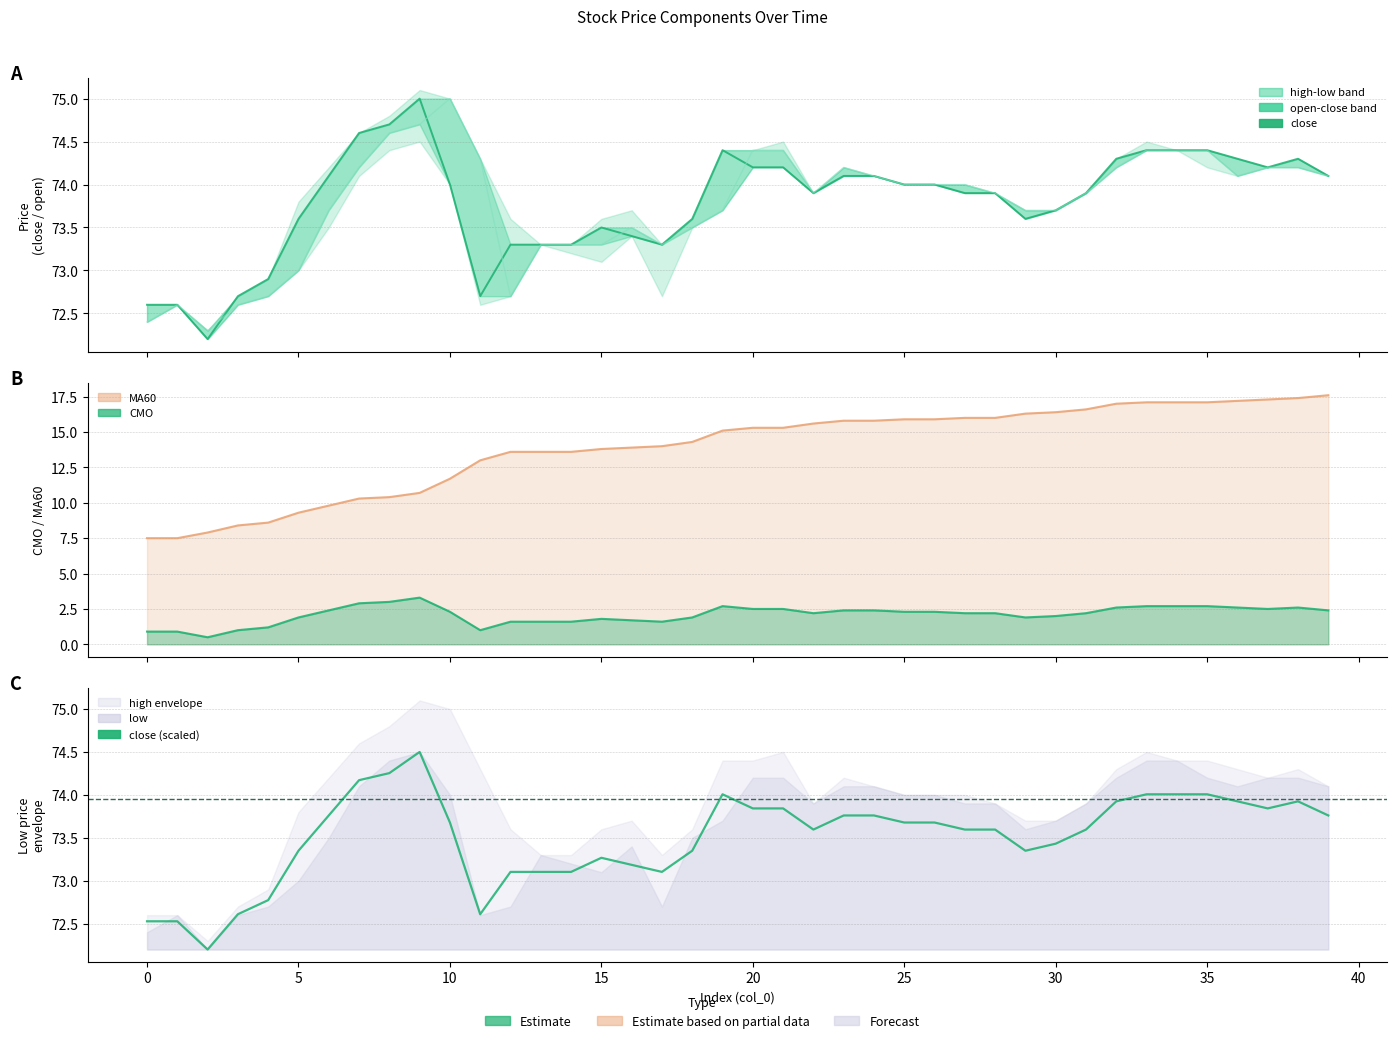

The MA60 series shows 17.1 at 35. True or false?

True